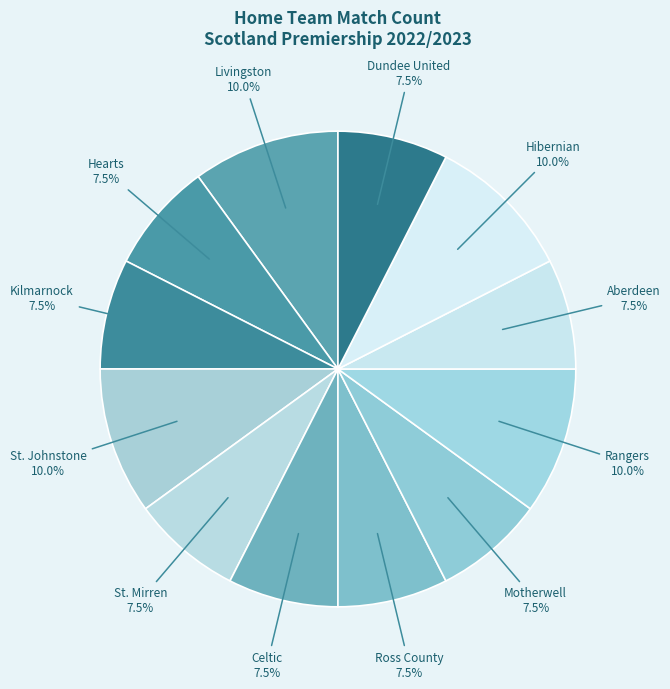

Which slice is the smallest?

Dundee United